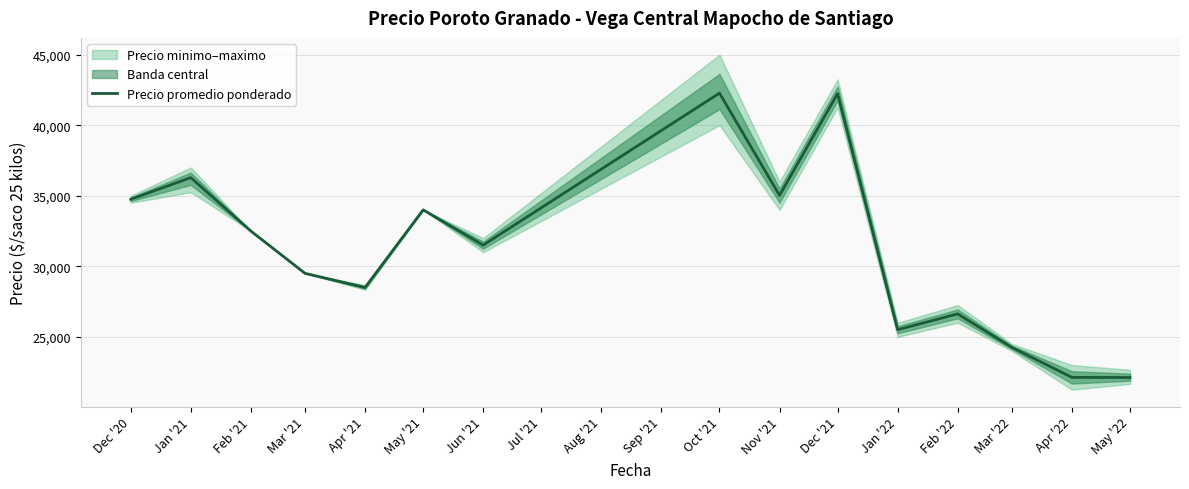

True or false: the data shows 12006.8 at Jan '21.

False